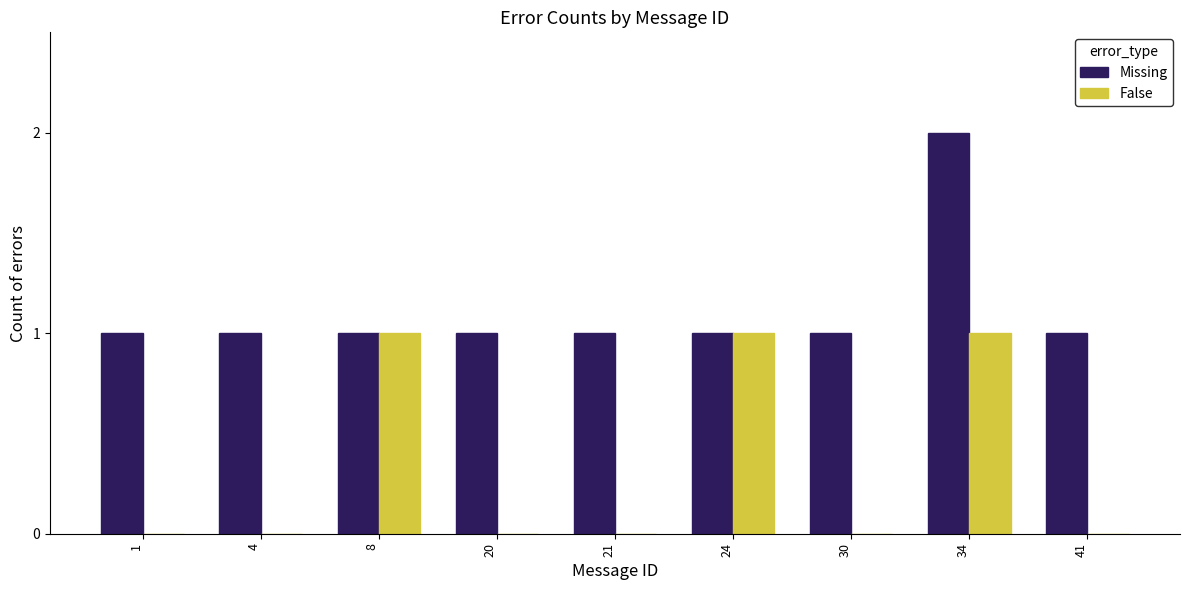

What is the sum of all False values?

3